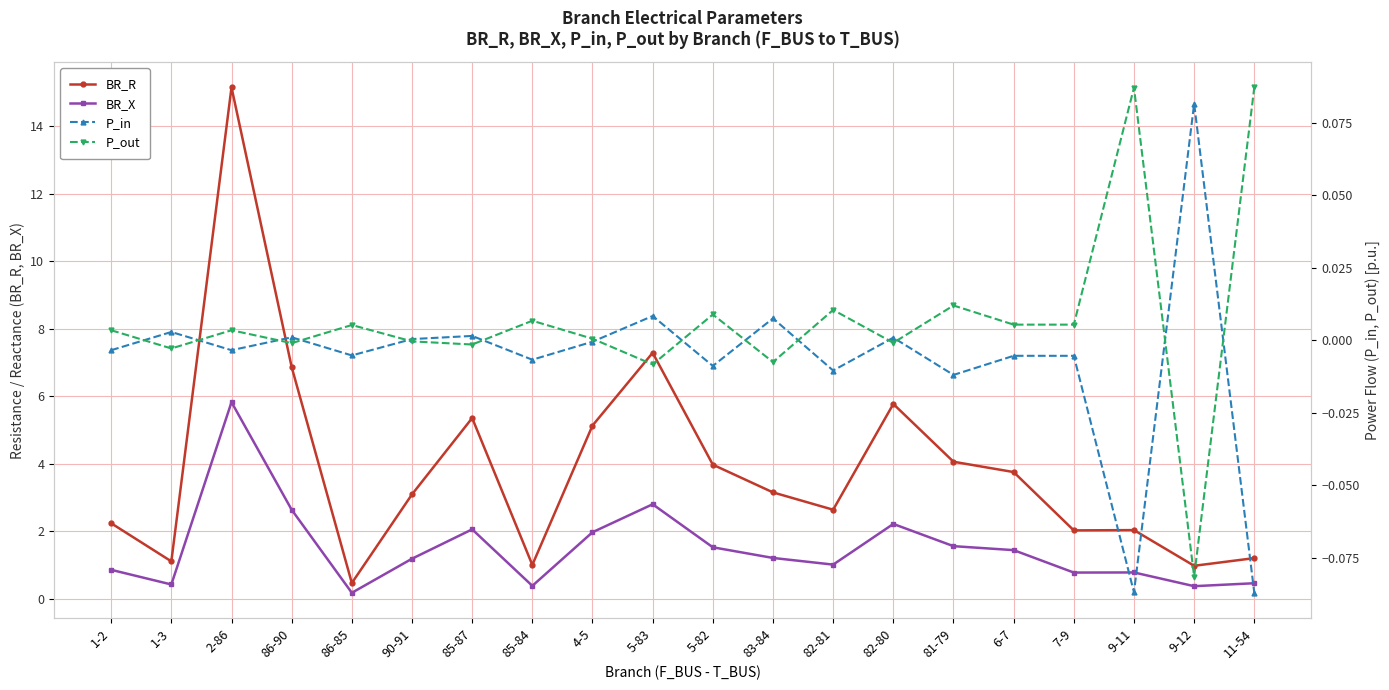

What is the label of the 8th point from the right?

82-81